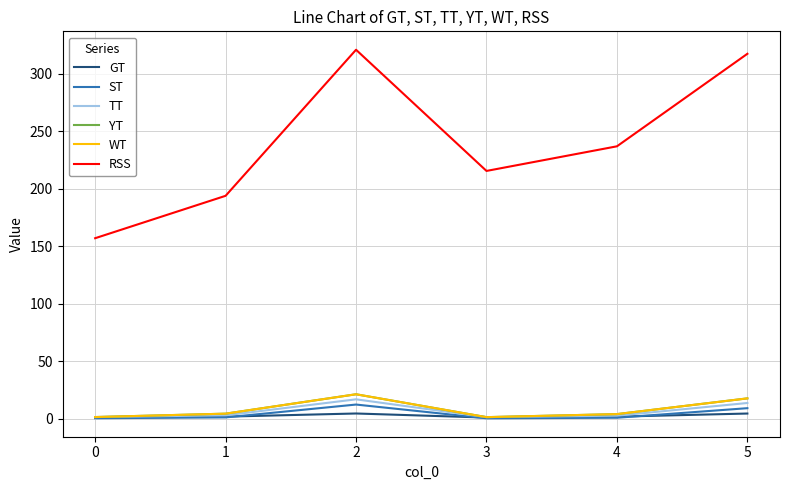

Reading left to right, list all the values displayed in this chart.

GT: 1.0	1.8	4.5	1.0	1.8	4.5
ST: 0.4	1.1	12.3	0.4	0.8	9.2
TT: 1.4	3.0	16.9	1.4	2.6	13.7
YT: 1.4	4.4	21.3	1.4	4.0	17.7
WT: 1.4	4.4	21.3	1.4	4.0	17.7
RSS: 156.9	193.7	320.7	215.4	236.8	317.2